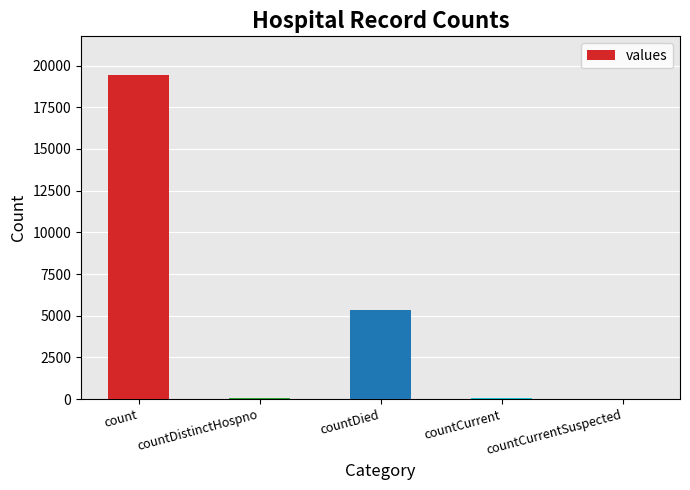

The value at countCurrentSuspected is 0. True or false?

True